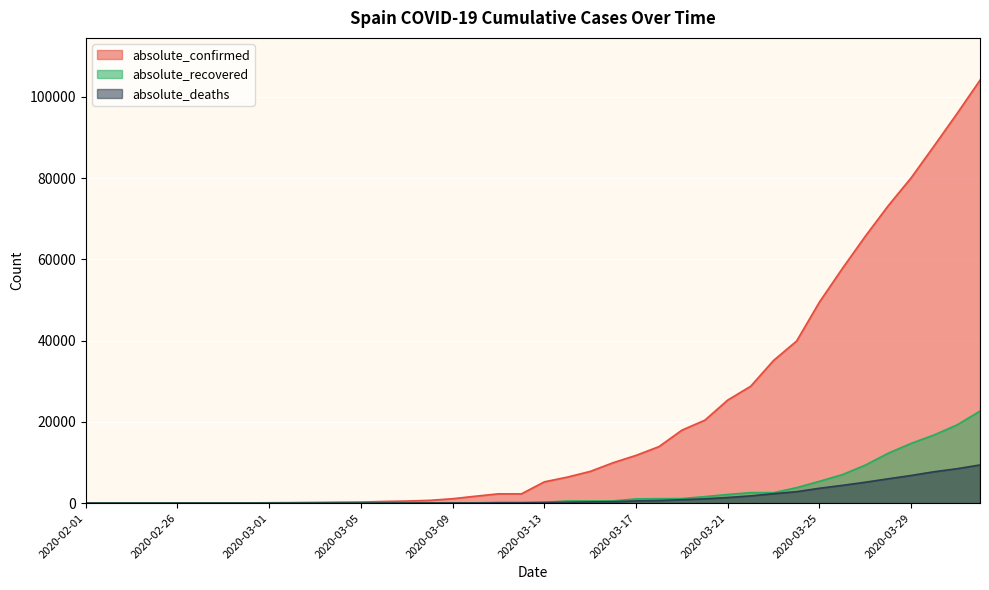

What is the maximum value shown in the chart?

104118